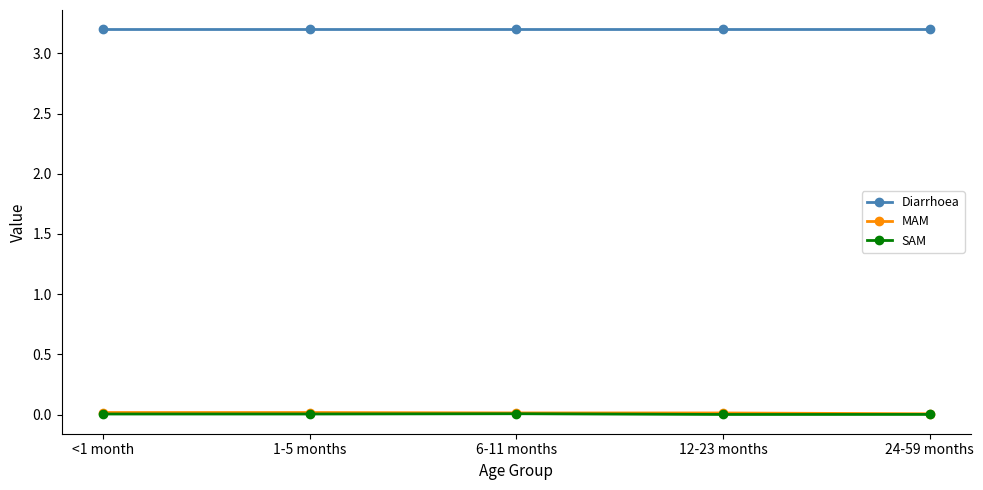

True or false: MAM has more than 2 points higher than both neighbors.

False